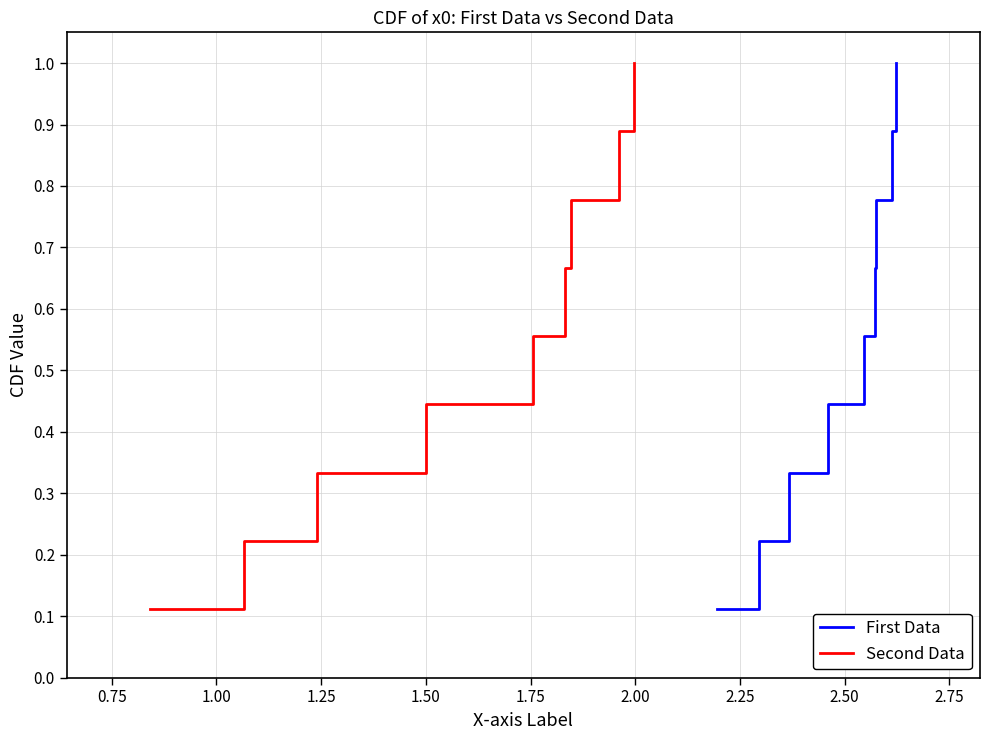

What is the difference between the second highest and minimum values in the Second Data series?

0.8